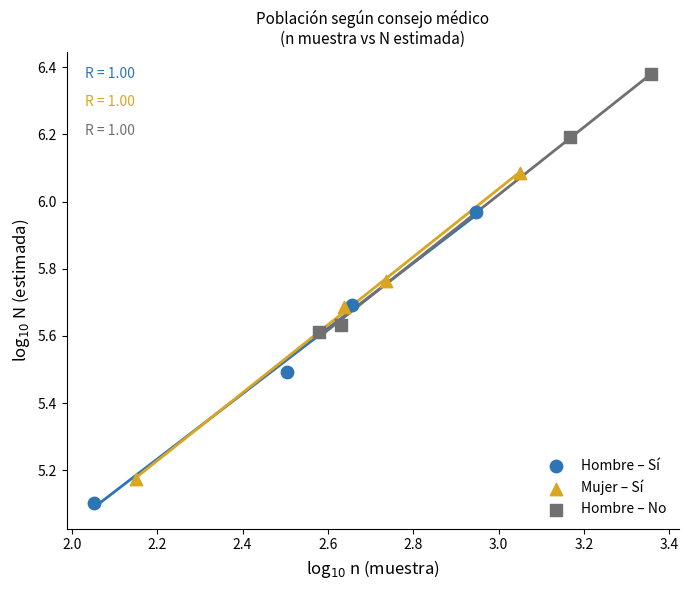

Which series has the widest spread of Y values?

Mujer – Sí